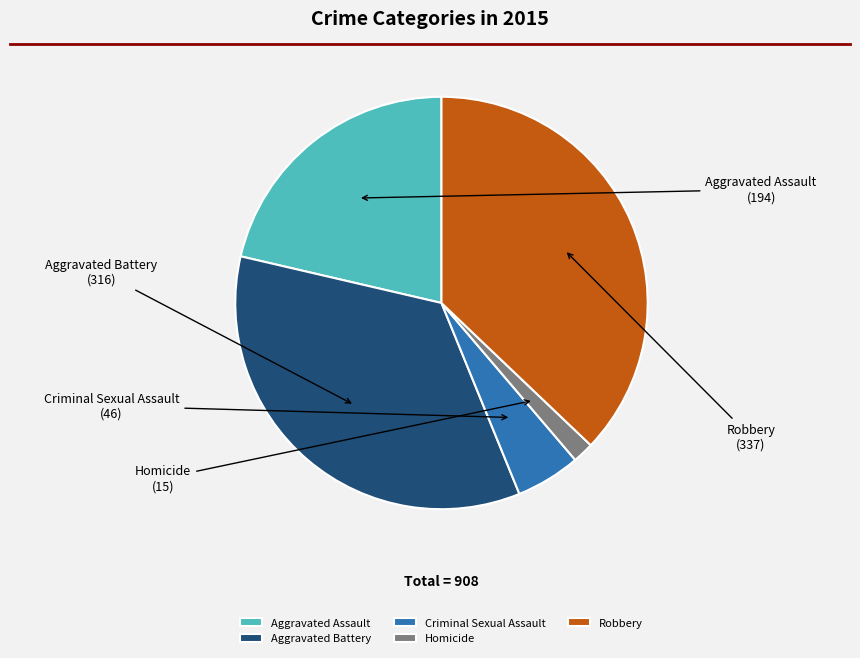

How many slices are in this pie chart?

5